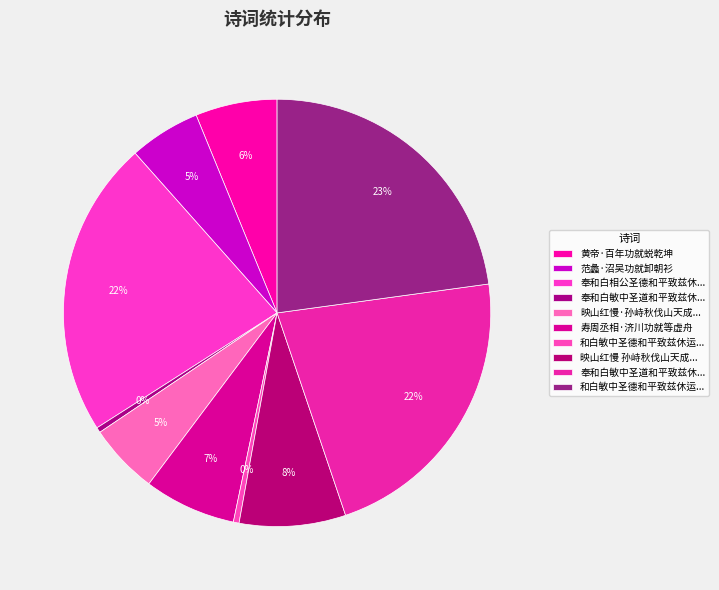

Rank the categories by value from highest to lowest.

和白敏中圣德和平致兹休运岁终功就合咏盛明呈上, 奉和白相公圣德和平致兹休运岁终功就合咏盛明呈上三相公长句四韵, 奉和白敏中圣道和平致兹休运岁终功就合咏盛明呈上, 映山红慢 孙峙秋伐山天成路功就，寄贺, 寿周丞相·济川功就等虚舟, 黄帝·百年功就蜕乾坤, 范蠡·沼吴功就卸朝衫, 映山红慢·孙峙秋伐山天成路功就，寄贺, 和白敏中圣德和平致兹休运岁终功就合咏盛明呈上, 奉和白敏中圣道和平致兹休运岁终功就合咏盛明呈上